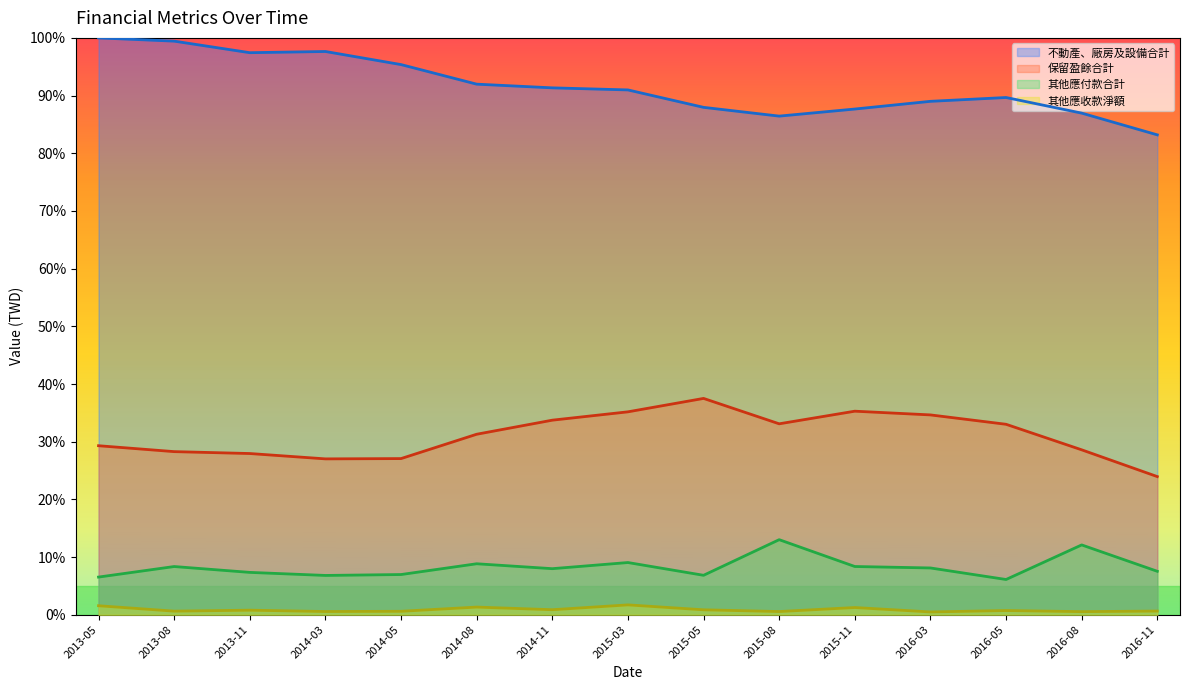

Between 2015-08 and 2016-05, which series saw the biggest shift?

其他應付款合計